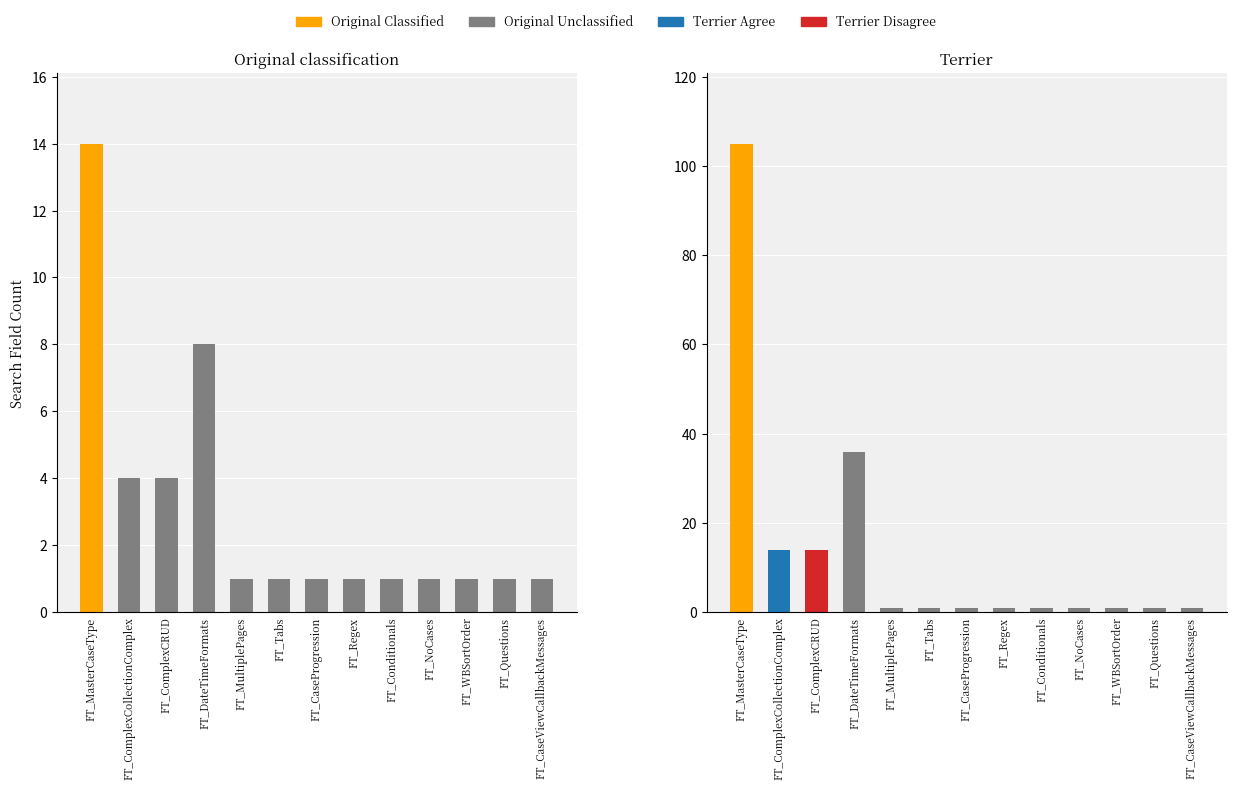

How many bars are there in total?

13